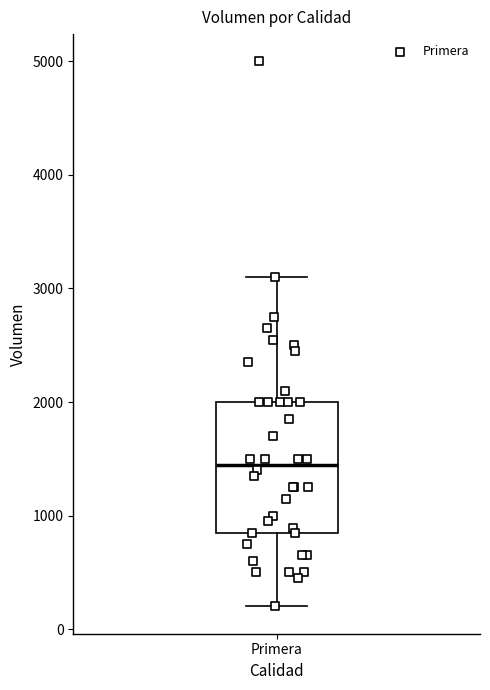

Transcribe this box plot: give where the median line is, the range the box spans, and where the two whiskers end, as read against the y-axis. The values are not printed on the chart, so give them approximately, as read against the axis.

median 1500, box 900 to 2000, whiskers 200 to 3100